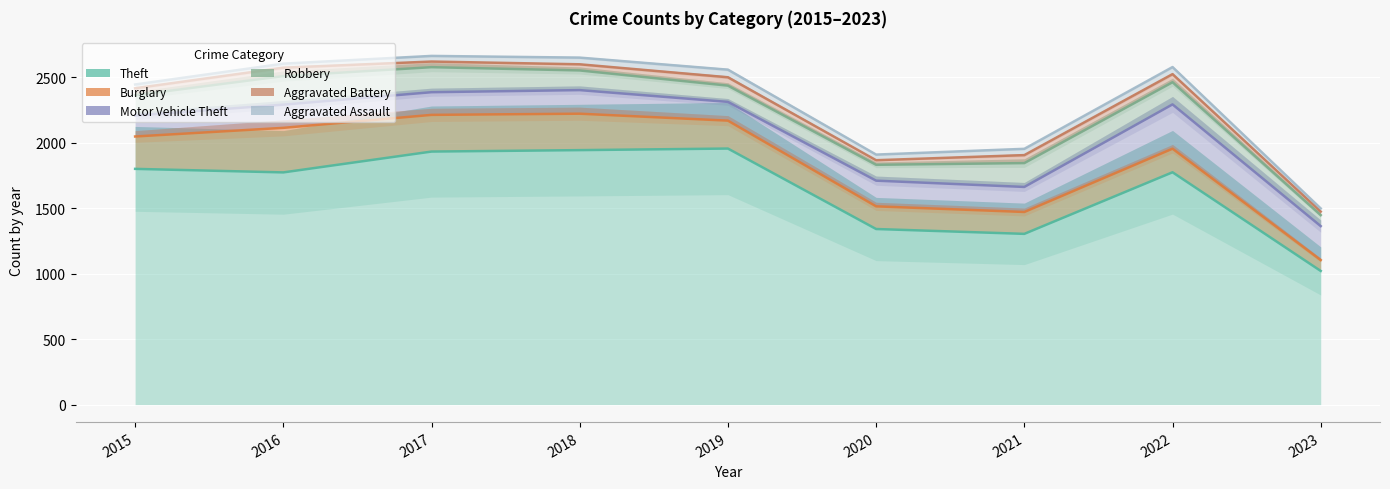

The value of Theft at 2019 is 1954. True or false?

True